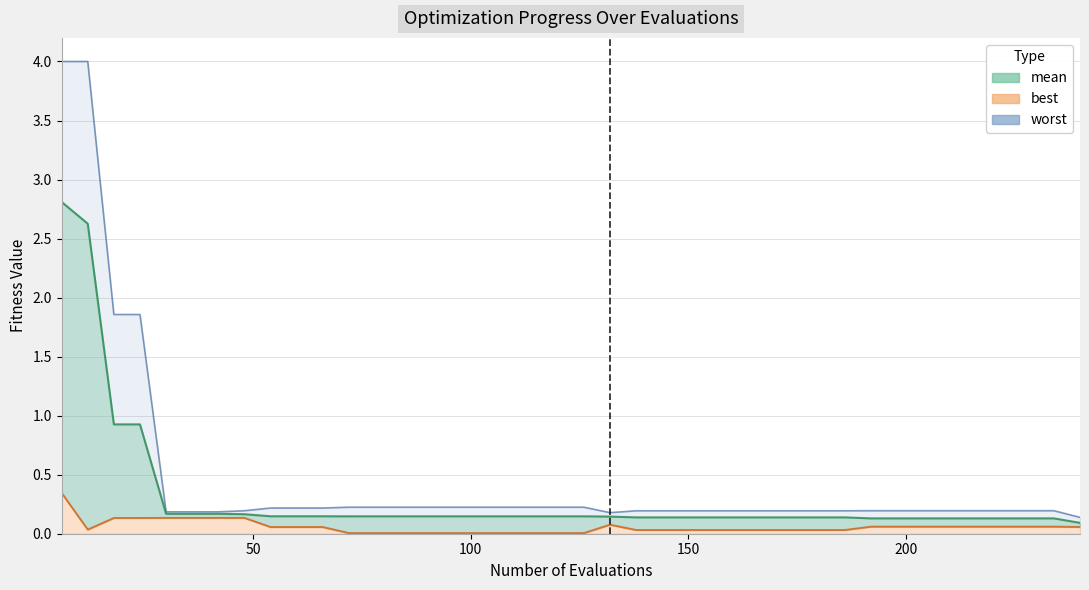

Count the number of data series in this chart.

3